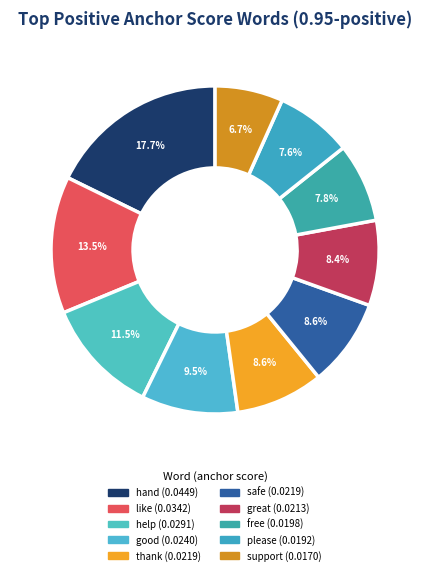

How many slices are in this pie chart?

10